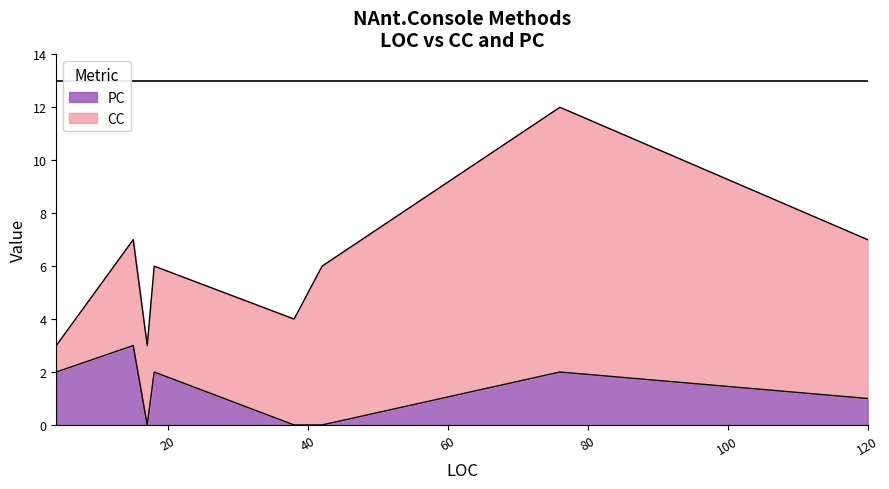

What is the difference between the PC values at 76 and 17?

2